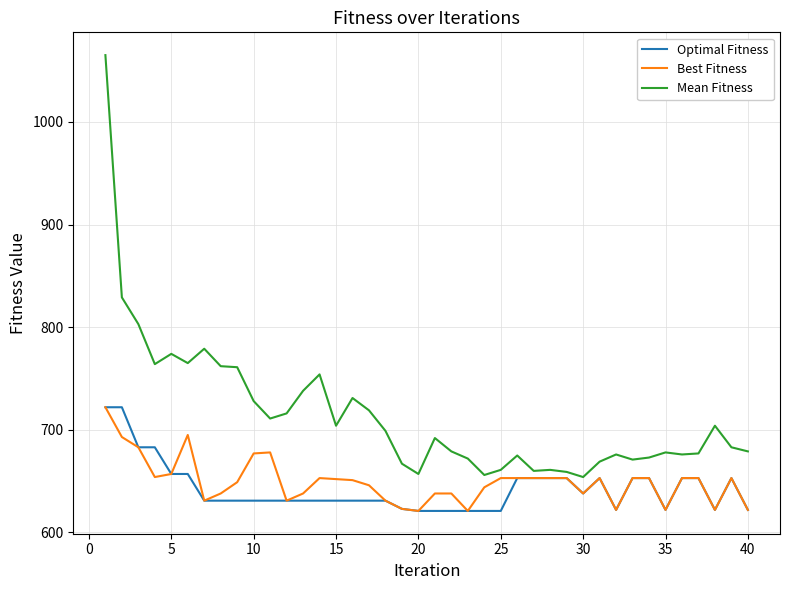

Which series has the largest total across all categories?

Mean Fitness